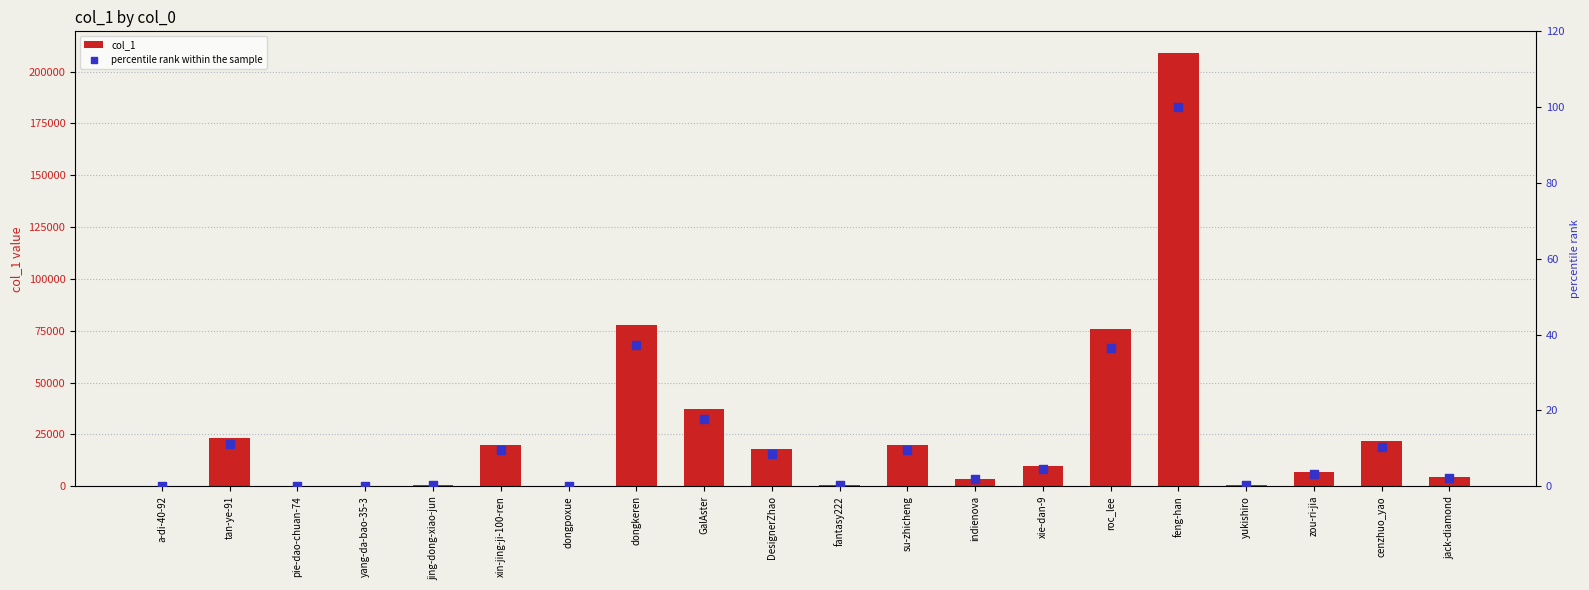

Which series contains the highest Y value?

col_1